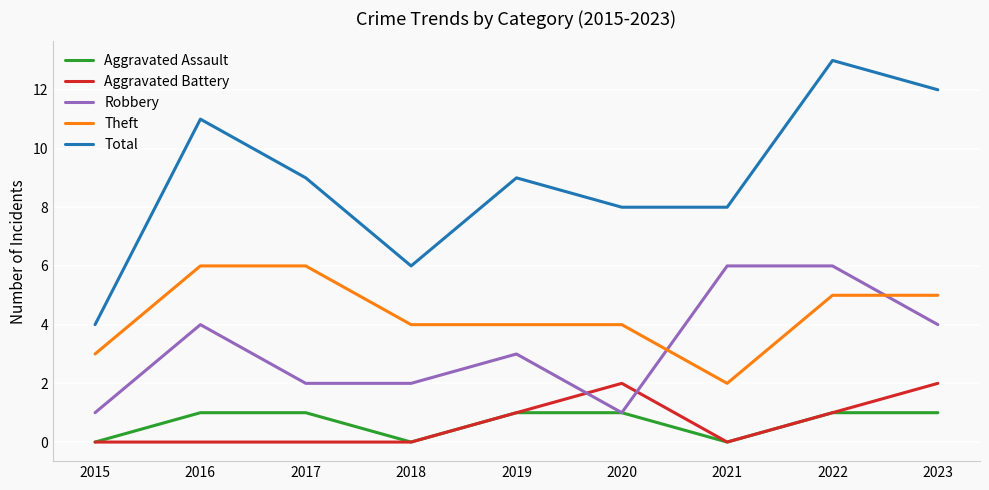

Read the Total value at 2020.

8